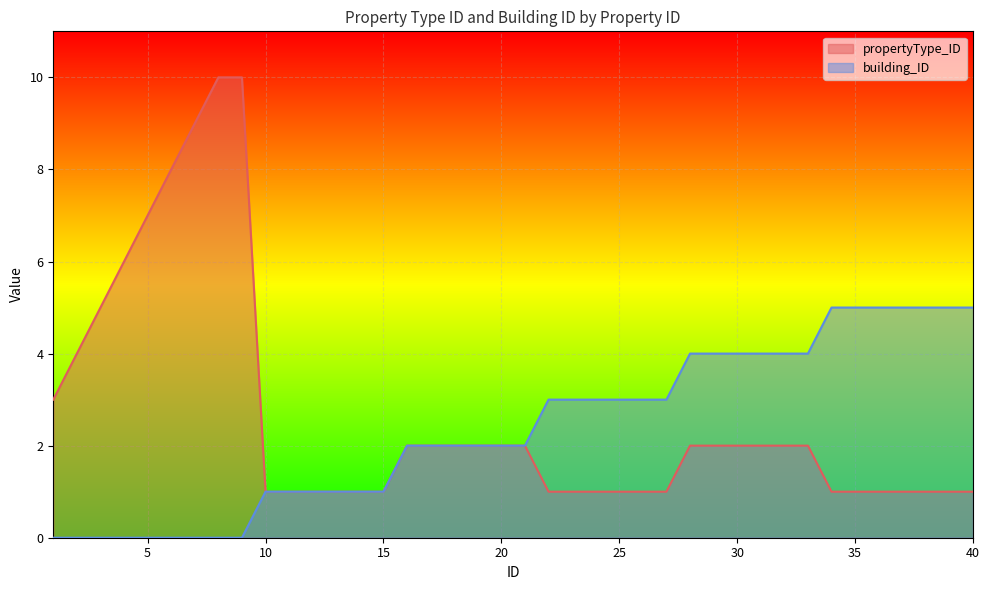

Rank the series at 39 from highest to lowest value.

building_ID, propertyType_ID